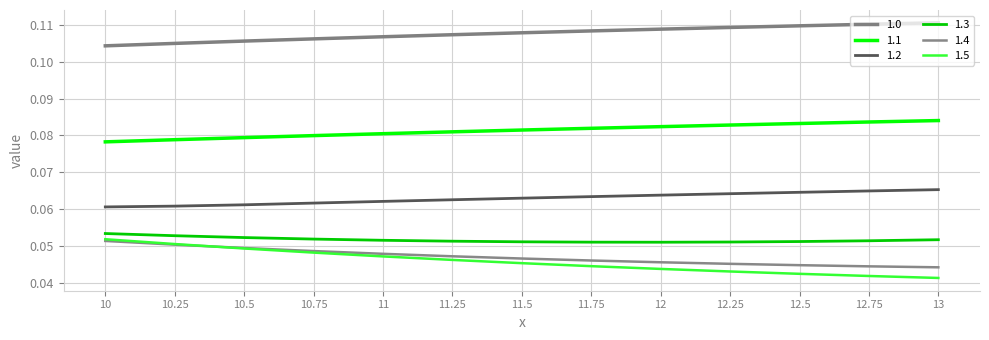

Which series has the largest total across all categories?

1.0